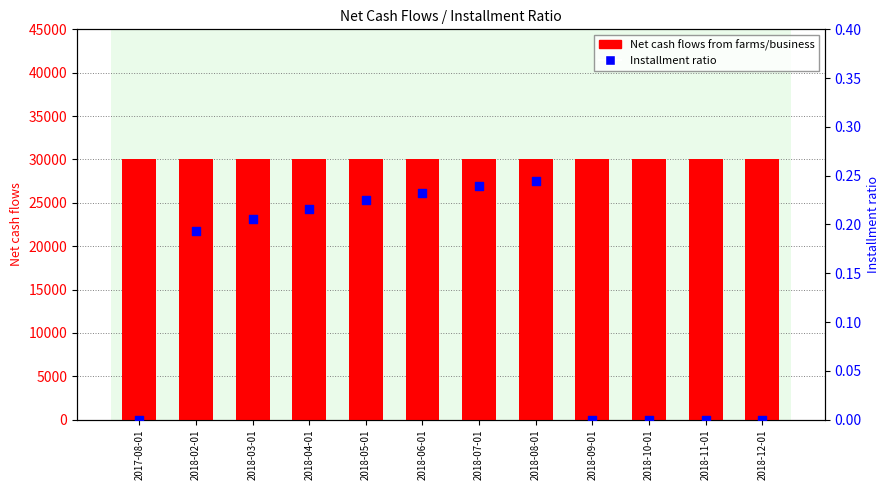

At how many categories does at least one series exceed 7897?

12